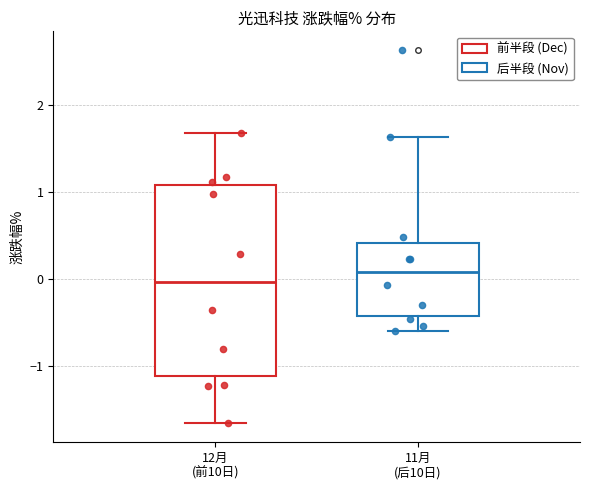

Reading left to right, read every box against the y-axis: the position of its median line, the range the box covers, and the ends of its whiskers. The values are not printed on the chart, so give them approximately, as read against the axis.

12月 (前10日): median 0.0, box -1.1 to 1.1, whiskers -1.6 to 1.7
11月 (后10日): median 0.1, box -0.4 to 0.4, whiskers -0.6 to 1.6